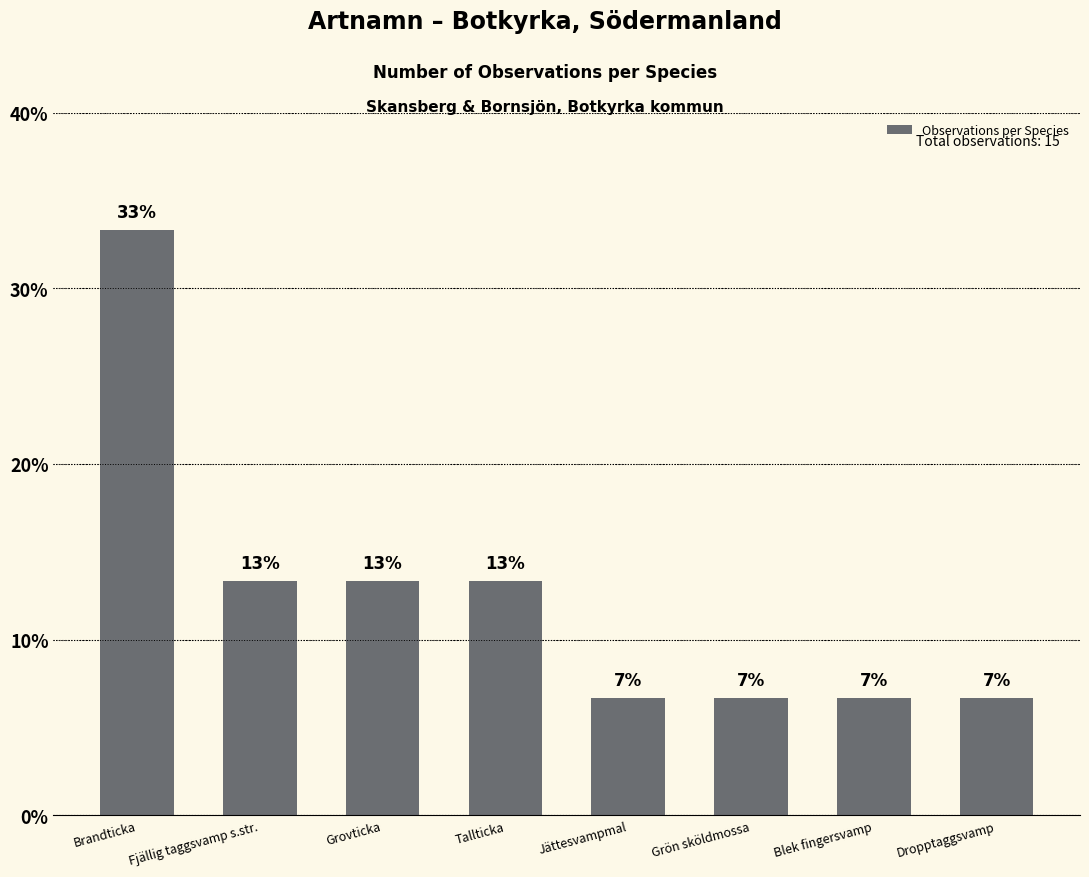

How many bars are there in total?

8